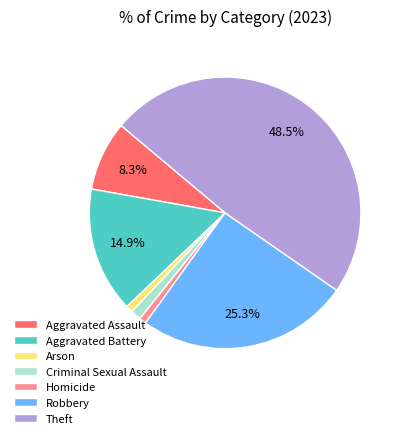

To the nearest percent, what is the average slice percentage?

14%